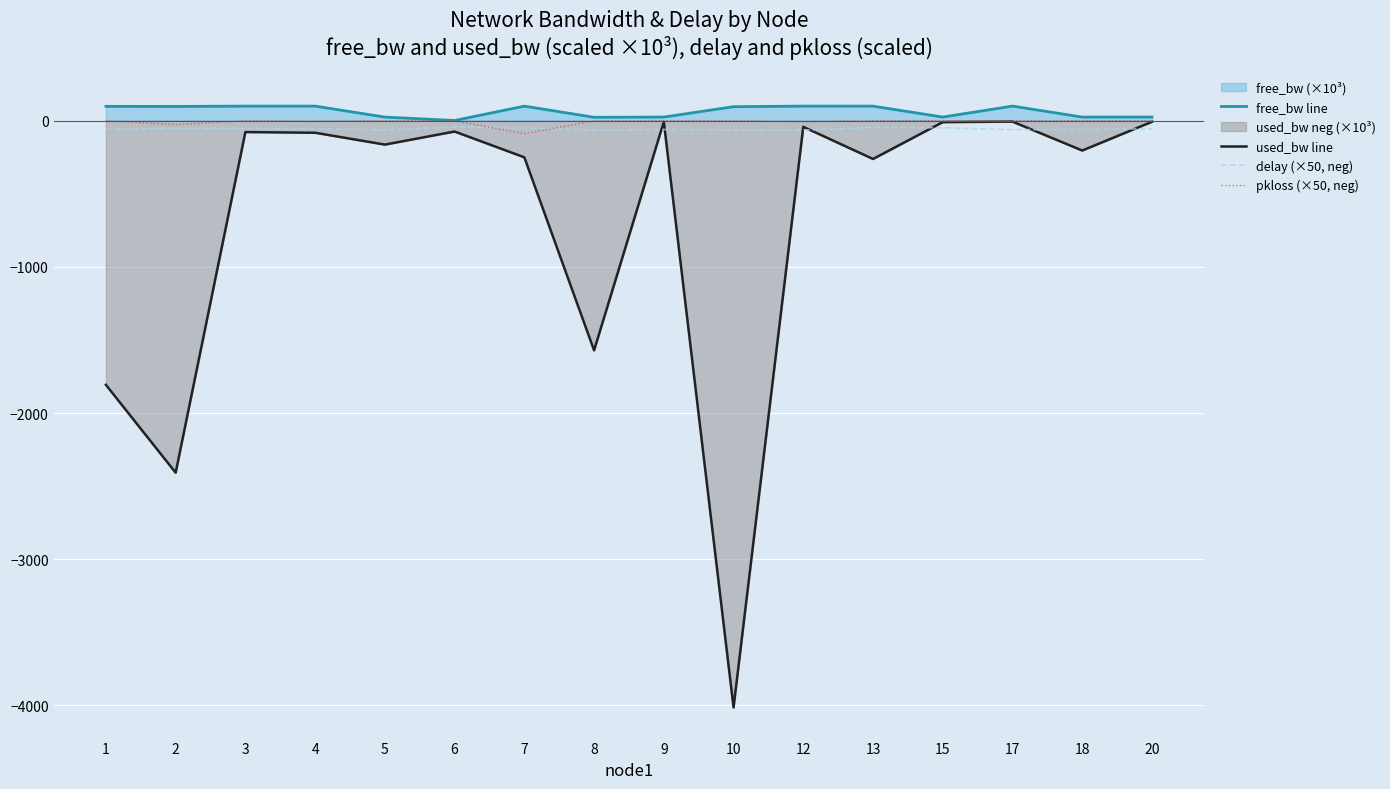

Which category has the lowest value in the delay (×50, neg) series?

8